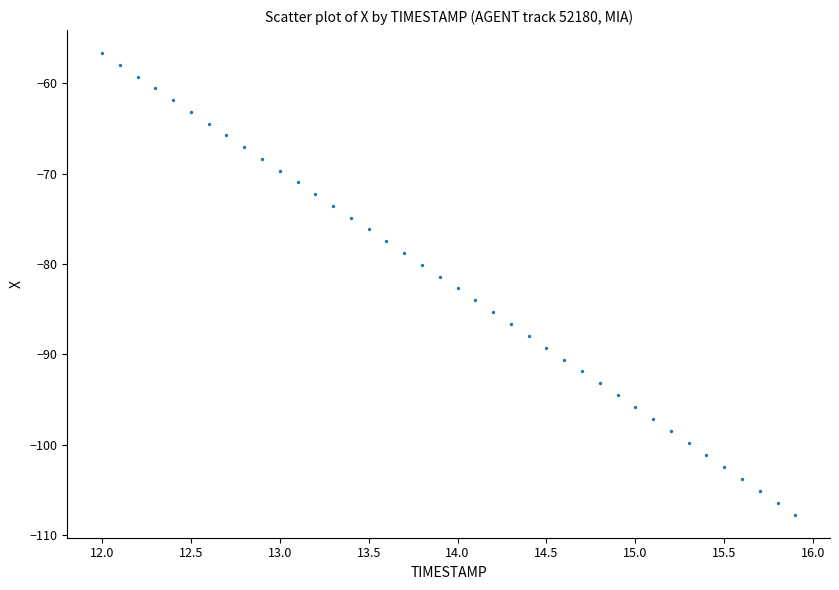

What is the range of Y values (max minus min)?

51.1